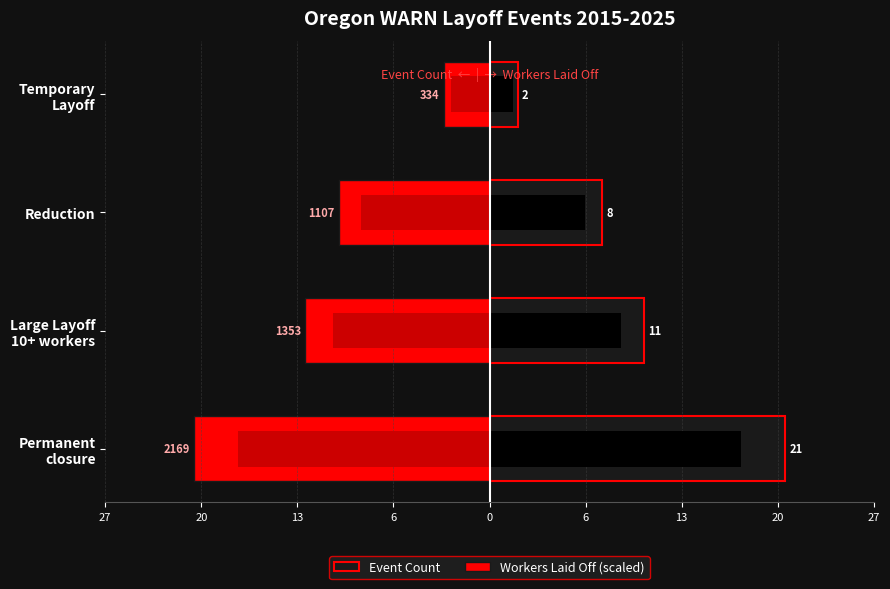

Reading left to right, what are all the values shown in this chart?

Event Count: 21.0	11.0	8.0	2.0
Workers Laid Off (scaled): -21.0	-13.1	-10.7	-3.2